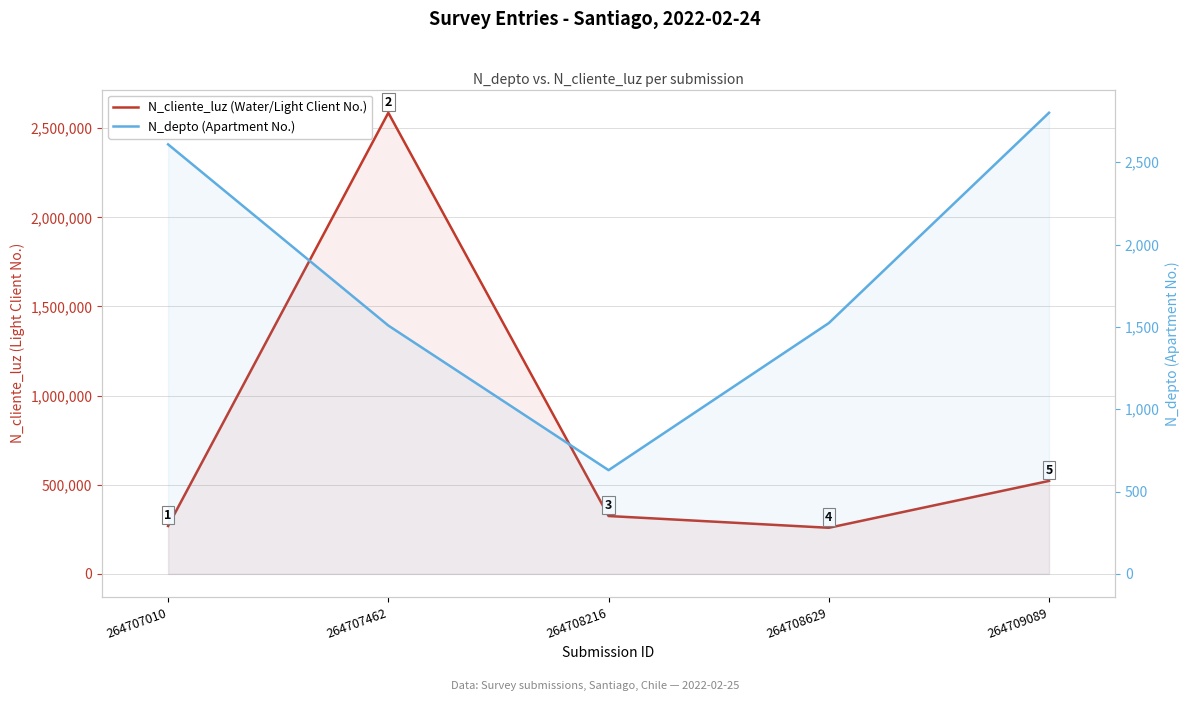

True or false: N_cliente_luz (Water/Light Client No.) has more than 2 interior local peaks.

False